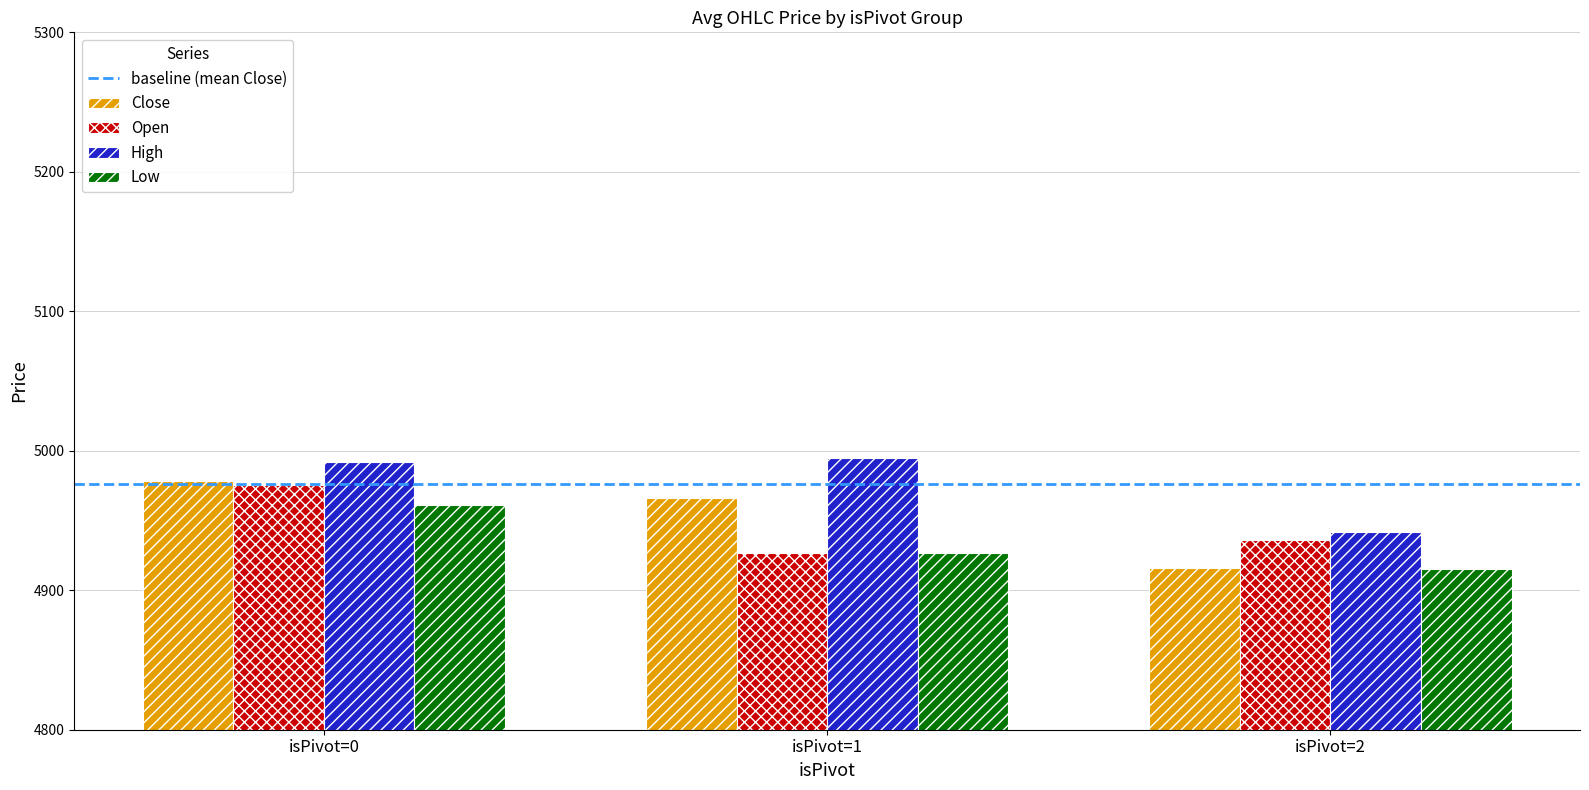

Reading left to right, list all the values displayed in this chart.

Close: 4978.2	4965.9	4916.2
Open: 4975.2	4926.7	4936.0
High: 4991.9	4994.5	4941.5
Low: 4961.4	4926.7	4915.1